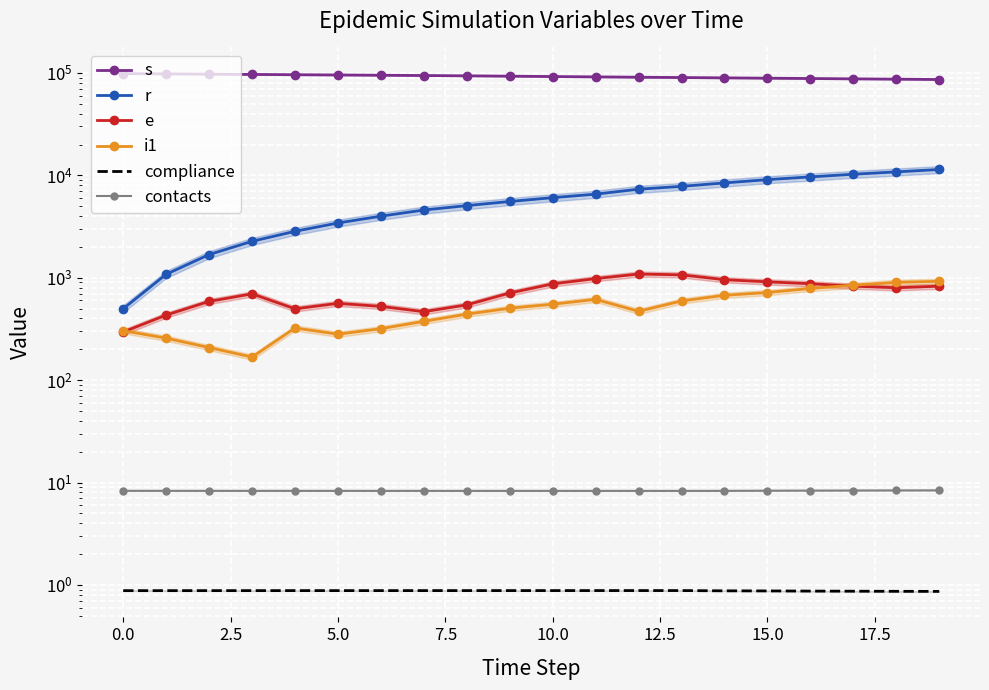

What are all the series names shown in the legend?

s, r, e, i1, compliance, contacts